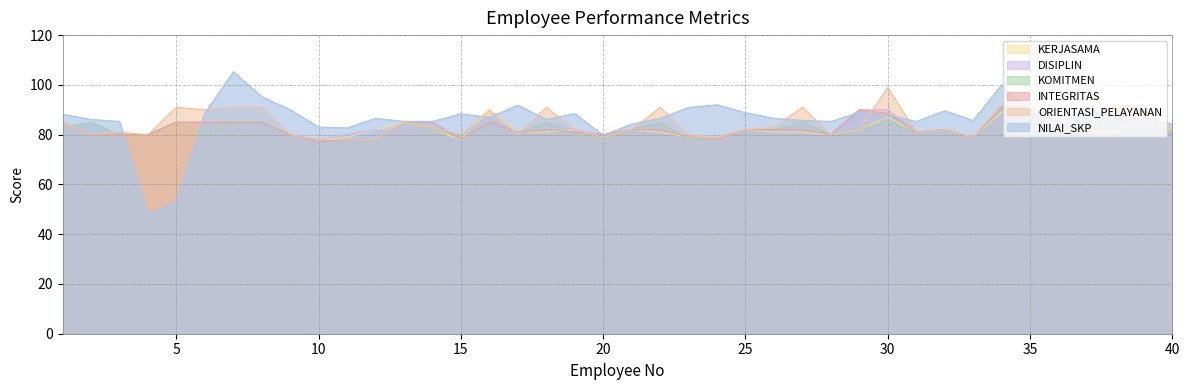

Where do NILAI_SKP and KOMITMEN first cross each other?

3 and 4